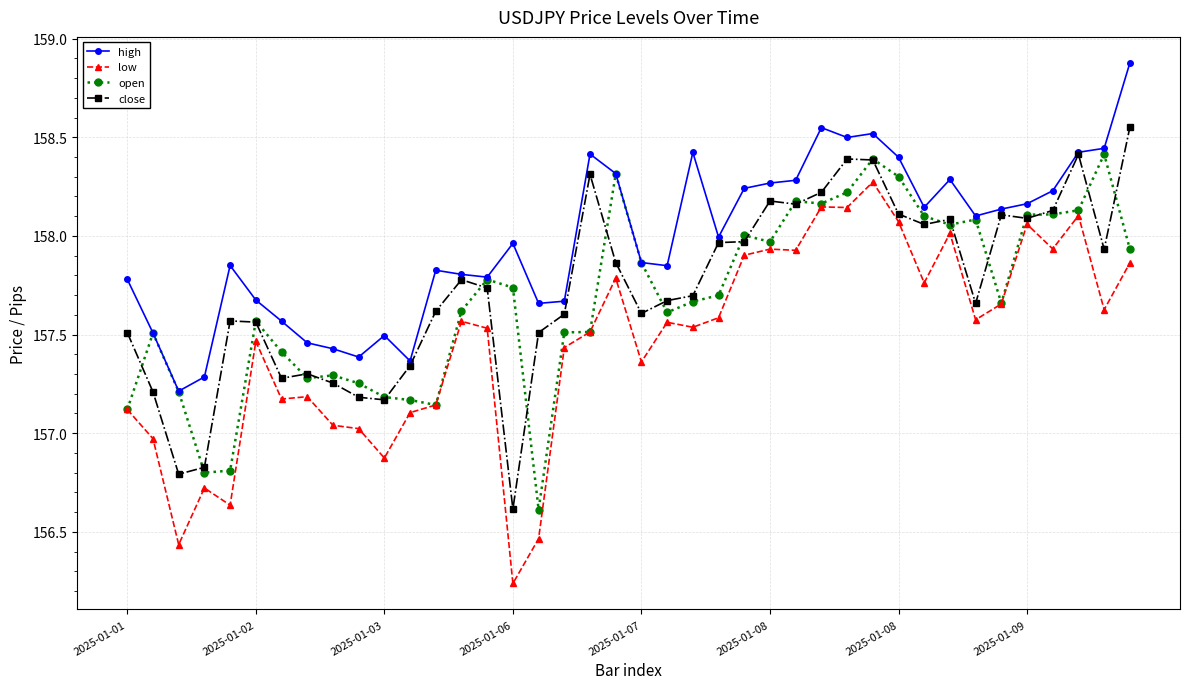

What is the greatest value displayed?

158.9